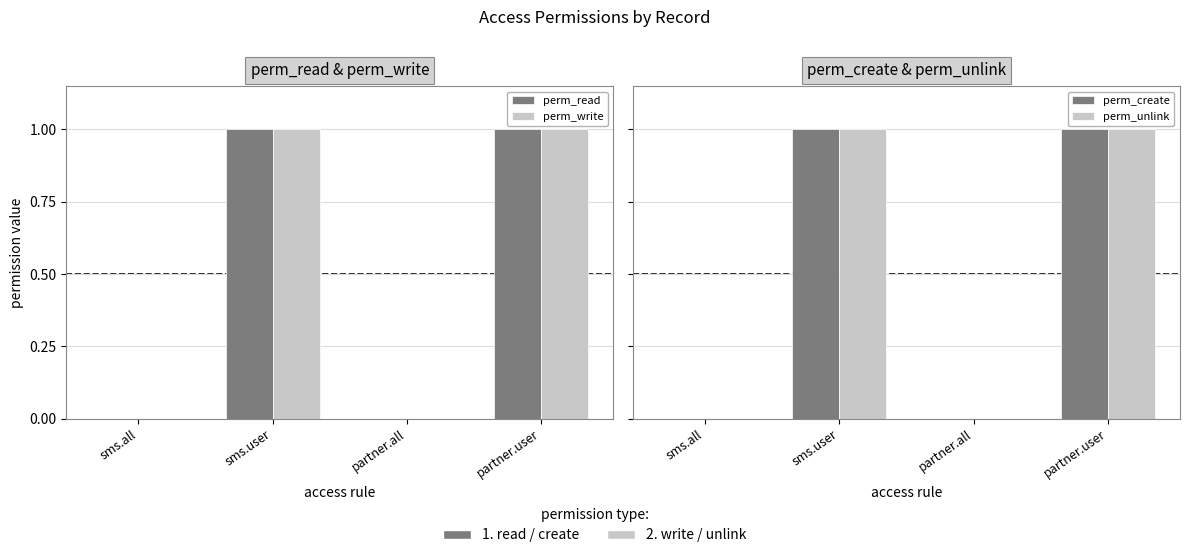

Count the number of data series in this chart.

4